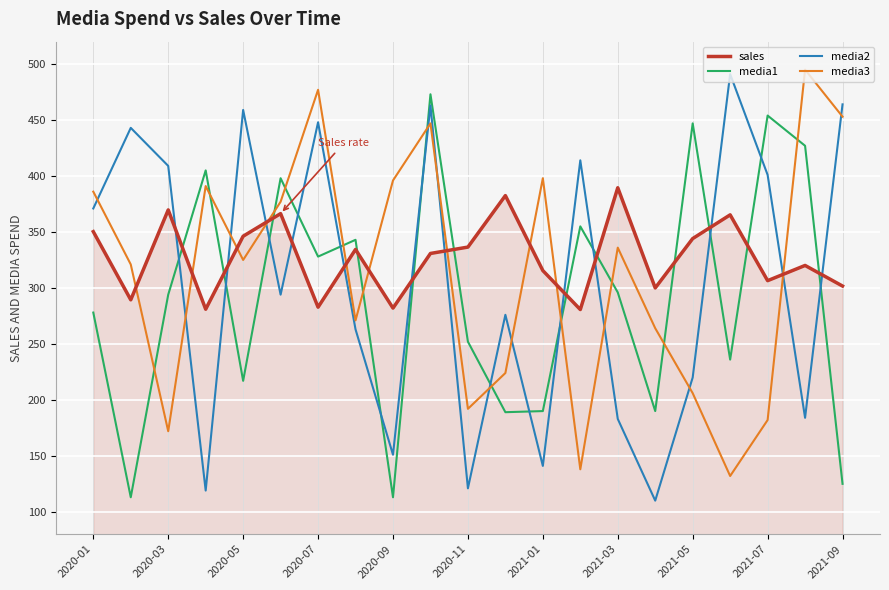

What is the difference between the maximum and minimum values in the sales series?

108.8